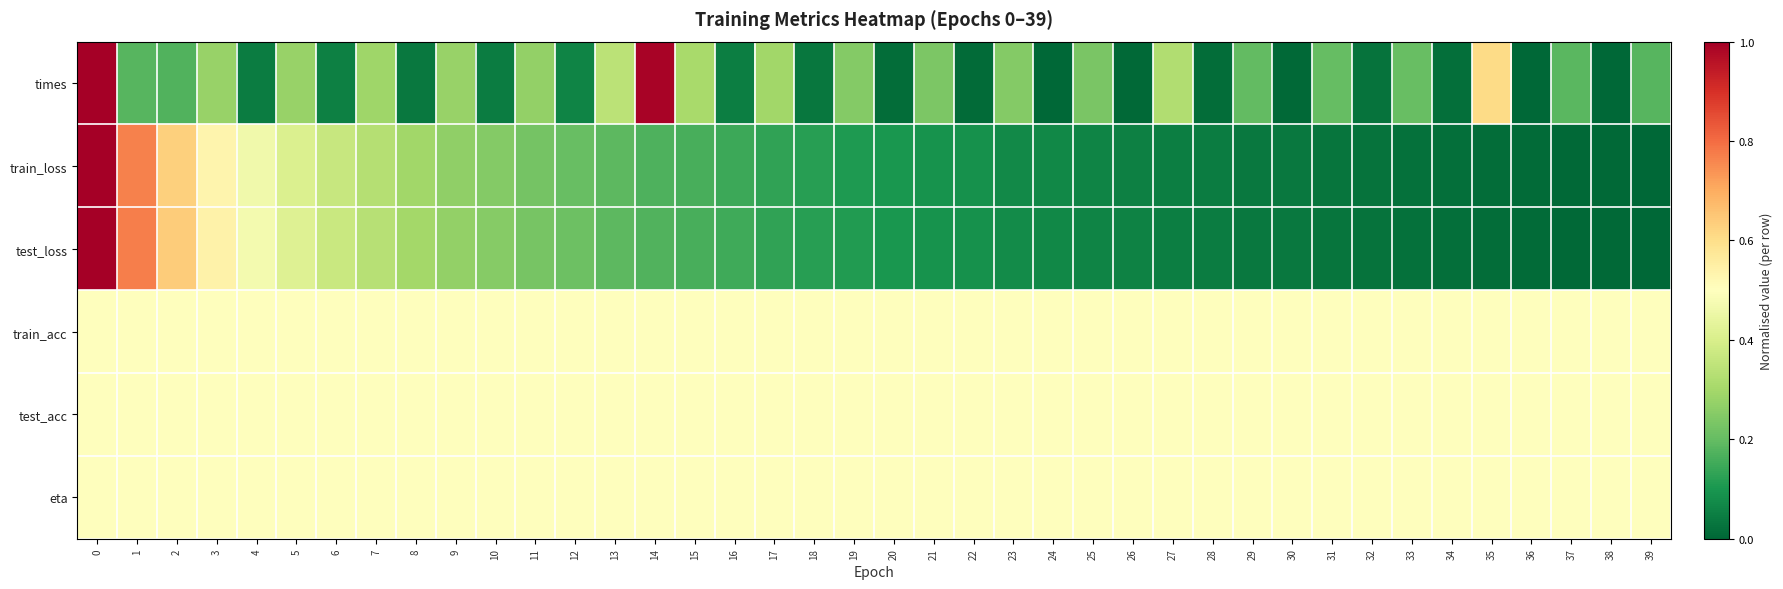

Reading left to right, extract all data points from this chart.

times: 0=1.0	1=0.2	2=0.2	3=0.3	4=0.0	5=0.3	6=0.1	7=0.3	8=0.0	9=0.3	10=0.0	11=0.3	12=0.1	13=0.3	14=1.0	15=0.3	16=0.0	17=0.3	18=0.0	19=0.2	20=0.0	21=0.2	22=0.0	23=0.2	24=0.0	25=0.2	26=0.0	27=0.3	28=0.0	29=0.2	30=0.0	31=0.2	32=0.0	33=0.2	34=0.0	35=0.6	36=0.0	37=0.2	38=0.0	39=0.2
train_loss: 0=1.0	1=0.8	2=0.6	3=0.5	4=0.5	5=0.4	6=0.4	7=0.3	8=0.3	9=0.3	10=0.2	11=0.2	12=0.2	13=0.2	14=0.2	15=0.2	16=0.1	17=0.1	18=0.1	19=0.1	20=0.1	21=0.1	22=0.1	23=0.1	24=0.1	25=0.1	26=0.1	27=0.0	28=0.0	29=0.0	30=0.0	31=0.0	32=0.0	33=0.0	34=0.0	35=0.0	36=0.0	37=0.0	38=0.0	39=0.0
test_loss: 0=1.0	1=0.8	2=0.6	3=0.5	4=0.5	5=0.4	6=0.4	7=0.3	8=0.3	9=0.3	10=0.3	11=0.2	12=0.2	13=0.2	14=0.2	15=0.2	16=0.2	17=0.1	18=0.1	19=0.1	20=0.1	21=0.1	22=0.1	23=0.1	24=0.1	25=0.1	26=0.1	27=0.0	28=0.0	29=0.0	30=0.0	31=0.0	32=0.0	33=0.0	34=0.0	35=0.0	36=0.0	37=0.0	38=0.0	39=0.0
train_acc: 0=0.5	1=0.5	2=0.5	3=0.5	4=0.5	5=0.5	6=0.5	7=0.5	8=0.5	9=0.5	10=0.5	11=0.5	12=0.5	13=0.5	14=0.5	15=0.5	16=0.5	17=0.5	18=0.5	19=0.5	20=0.5	21=0.5	22=0.5	23=0.5	24=0.5	25=0.5	26=0.5	27=0.5	28=0.5	29=0.5	30=0.5	31=0.5	32=0.5	33=0.5	34=0.5	35=0.5	36=0.5	37=0.5	38=0.5	39=0.5
test_acc: 0=0.5	1=0.5	2=0.5	3=0.5	4=0.5	5=0.5	6=0.5	7=0.5	8=0.5	9=0.5	10=0.5	11=0.5	12=0.5	13=0.5	14=0.5	15=0.5	16=0.5	17=0.5	18=0.5	19=0.5	20=0.5	21=0.5	22=0.5	23=0.5	24=0.5	25=0.5	26=0.5	27=0.5	28=0.5	29=0.5	30=0.5	31=0.5	32=0.5	33=0.5	34=0.5	35=0.5	36=0.5	37=0.5	38=0.5	39=0.5
eta: 0=0.5	1=0.5	2=0.5	3=0.5	4=0.5	5=0.5	6=0.5	7=0.5	8=0.5	9=0.5	10=0.5	11=0.5	12=0.5	13=0.5	14=0.5	15=0.5	16=0.5	17=0.5	18=0.5	19=0.5	20=0.5	21=0.5	22=0.5	23=0.5	24=0.5	25=0.5	26=0.5	27=0.5	28=0.5	29=0.5	30=0.5	31=0.5	32=0.5	33=0.5	34=0.5	35=0.5	36=0.5	37=0.5	38=0.5	39=0.5